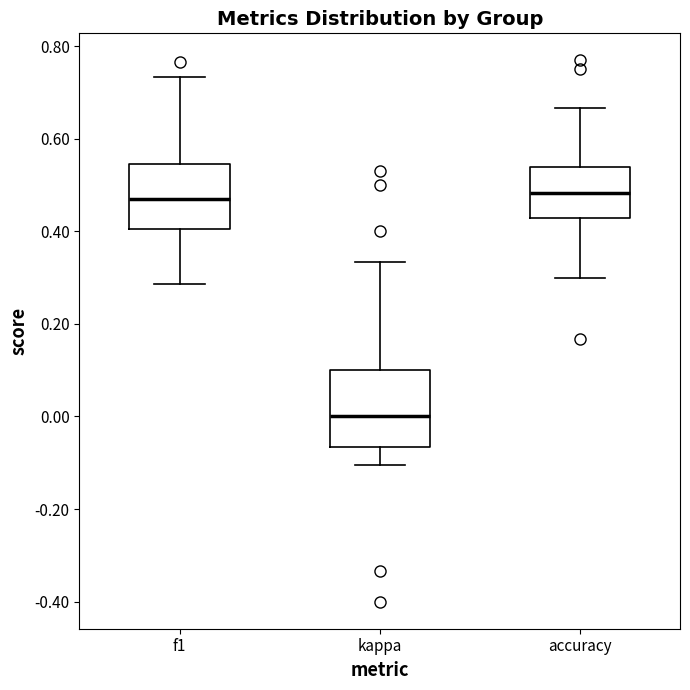

Reading left to right, read every box against the y-axis: the position of its median line, the range the box covers, and the ends of its whiskers. The values are not printed on the chart, so give them approximately, as read against the axis.

f1: median 0.46, box 0.40 to 0.54, whiskers 0.28 to 0.74
kappa: median 0.00, box -0.06 to 0.10, whiskers -0.10 to 0.34
accuracy: median 0.48, box 0.42 to 0.54, whiskers 0.30 to 0.66